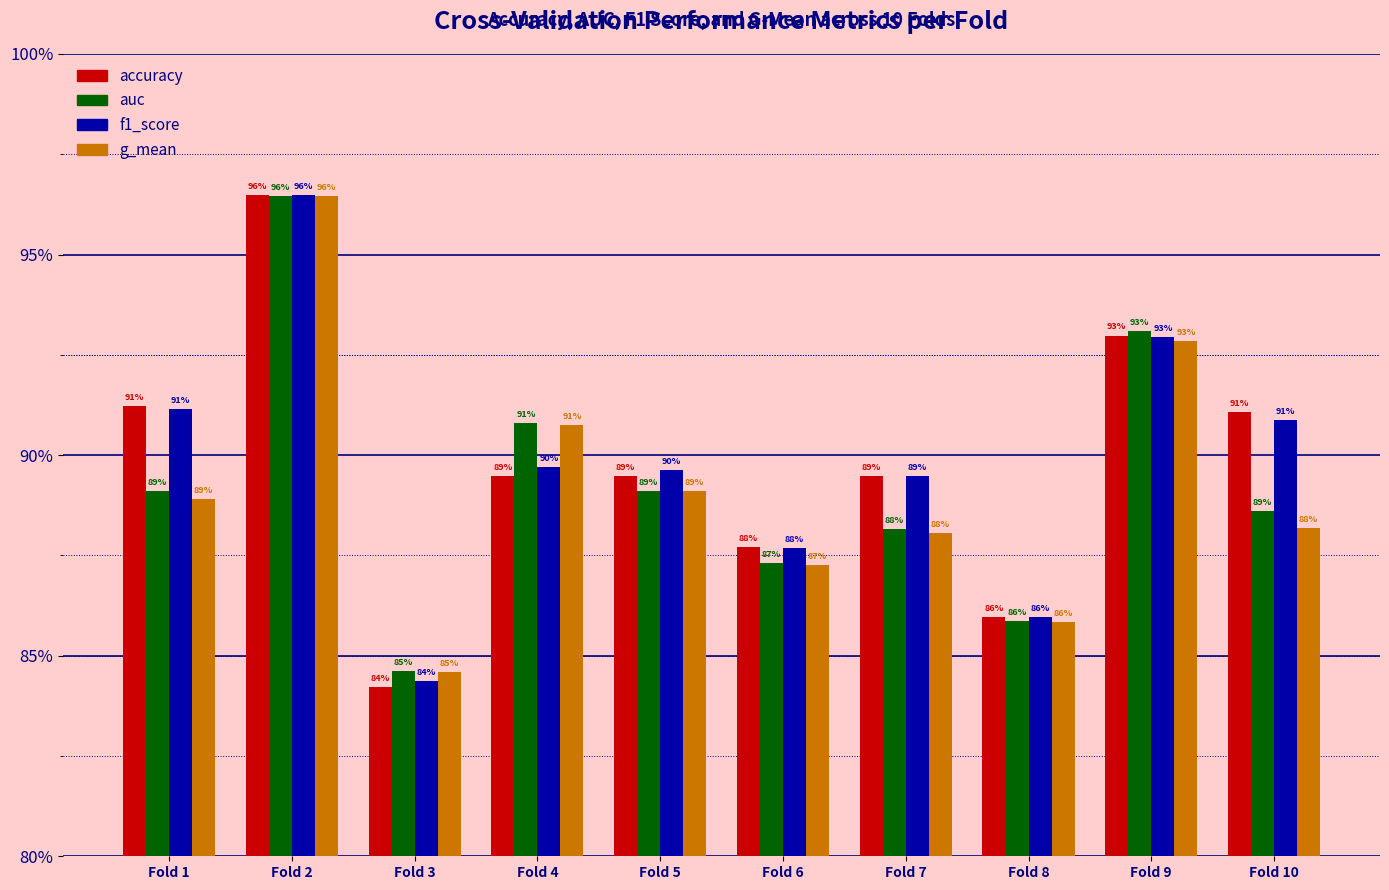

List the labels in order of g_mean value, smallest first.

Fold 3, Fold 8, Fold 6, Fold 7, Fold 10, Fold 1, Fold 5, Fold 4, Fold 9, Fold 2